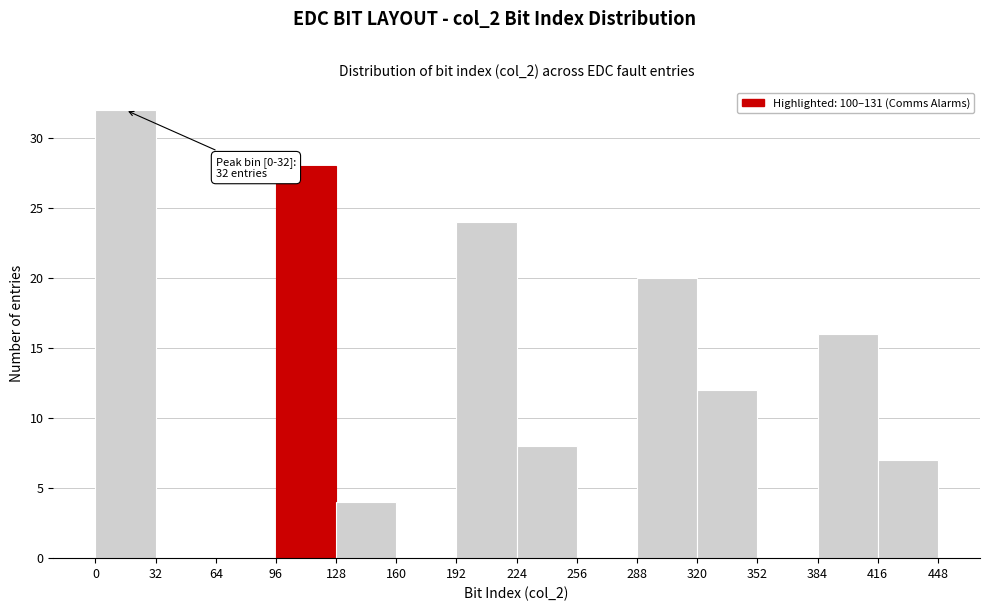

Over which range of the x-axis is the bar tallest?

0 to 32